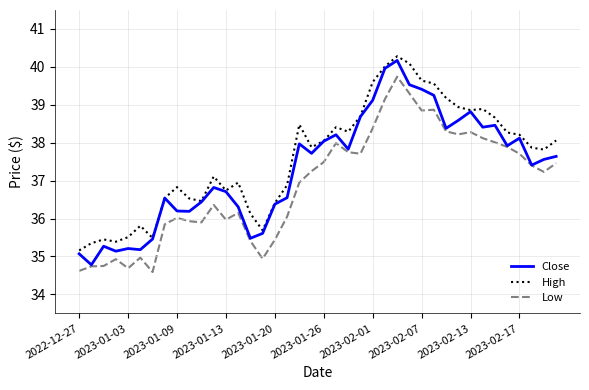

True or false: High and Low cross at least once.

False